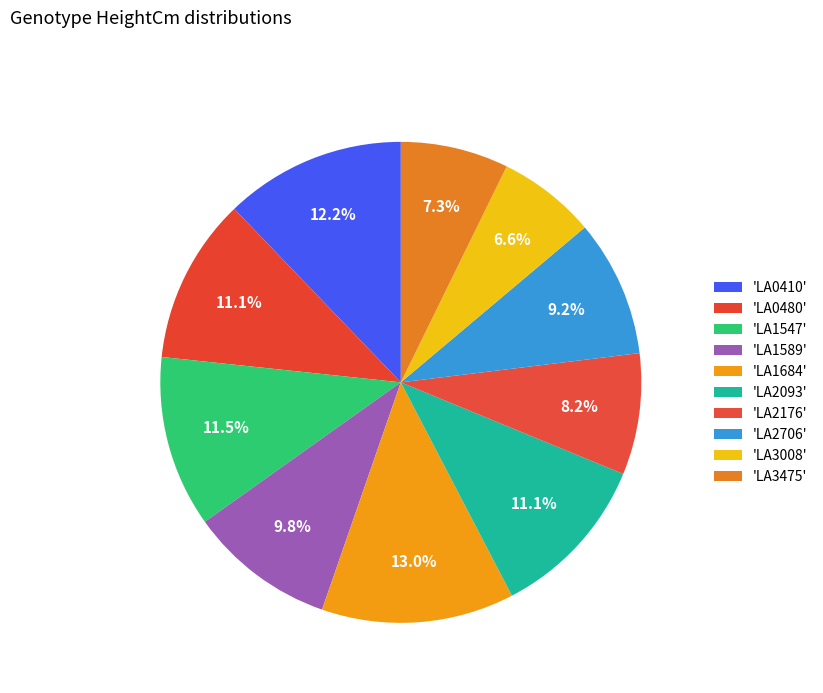

Count the number of slices in the pie.

10